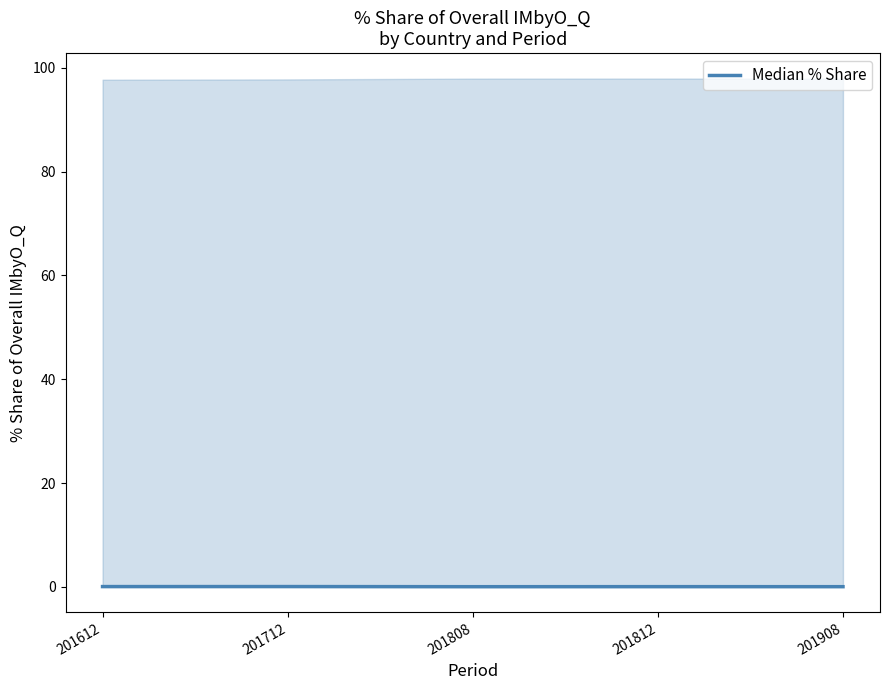

List the labels in order of value, largest first.

201712, 201612, 201812, 201908, 201808